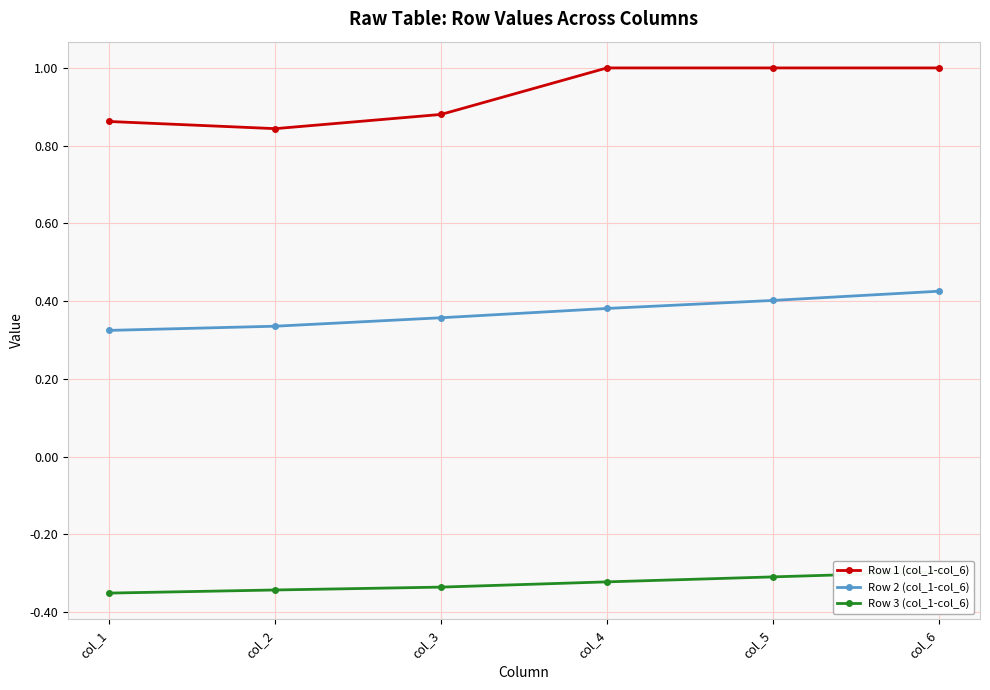

At col_2, list the series in order from largest to smallest.

Row 1 (col_1-col_6), Row 2 (col_1-col_6), Row 3 (col_1-col_6)